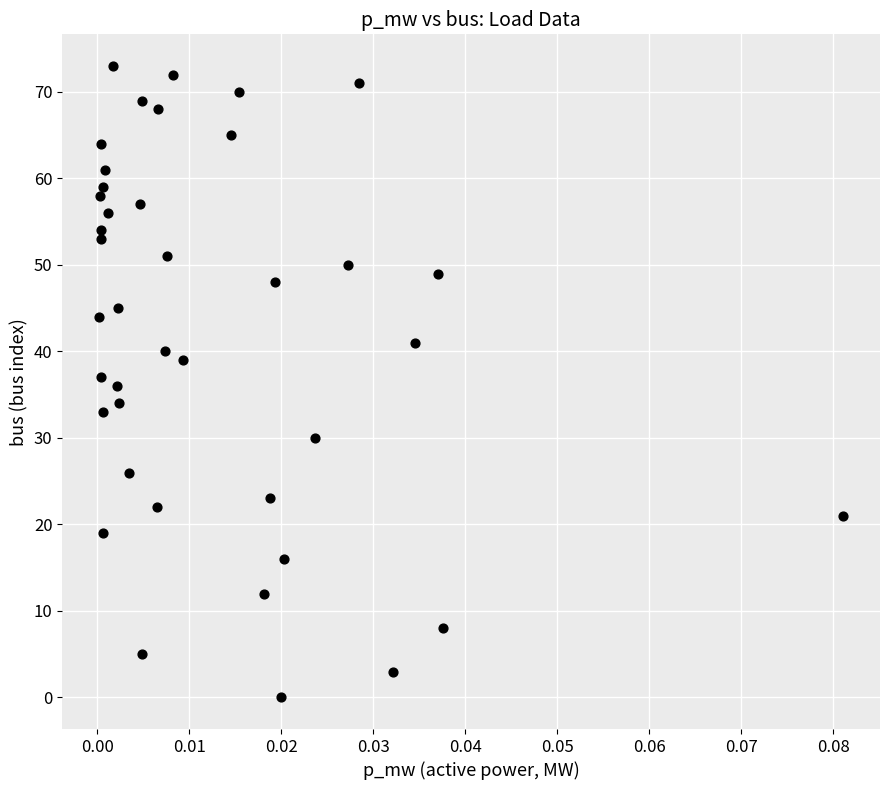

What is the range of Y values (max minus min)?

73